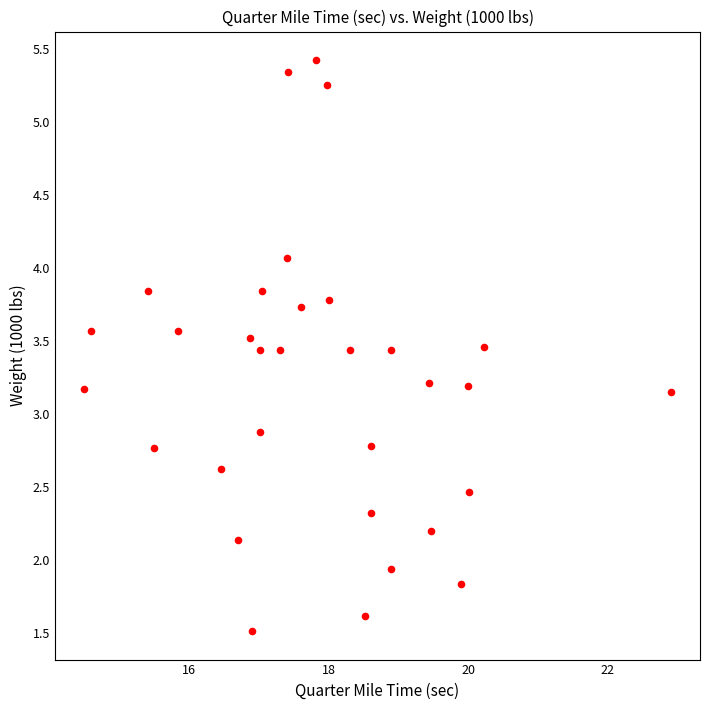

What is the range of X values (max minus min)?

8.4